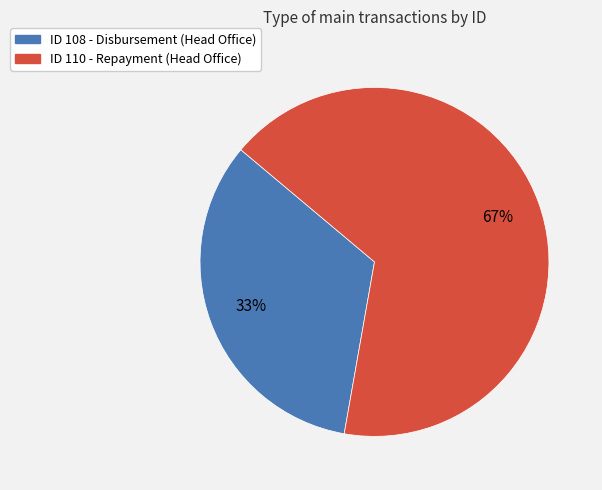

To the nearest percent, what is the average slice percentage?

50%